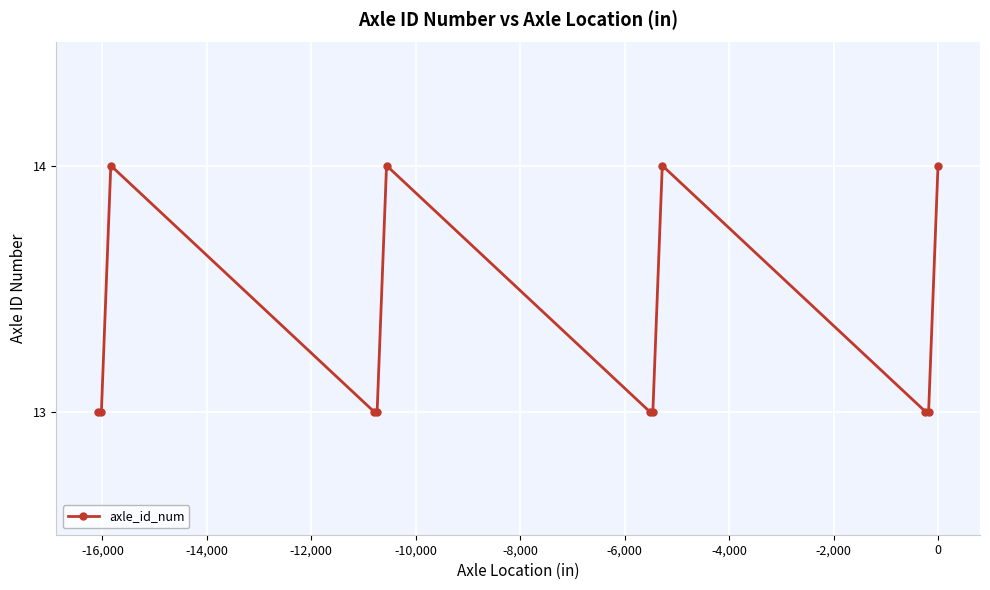

What is the maximum value shown in the chart?

14